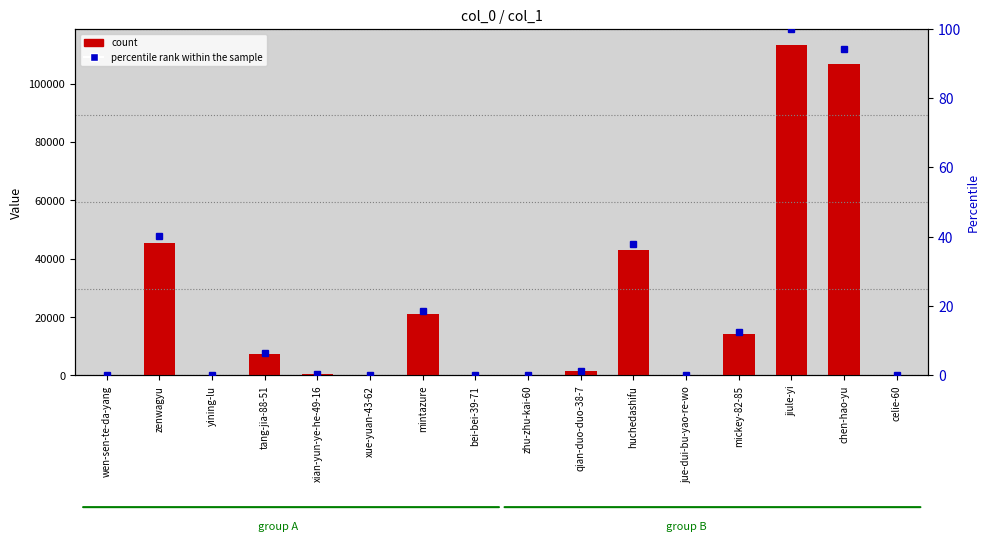

Reading left to right, extract all data points from this chart.

count: wen-sen-te-da-yang=52.0	zenwagyu=45431.0	yining-lu=4.0	tang-jia-88-51=7402.0	xian-yun-ye-he-49-16=440.0	xue-yuan-43-62=71.0	mintazure=21164.0	bei-bei-39-71=98.0	zhu-zhu-kai-60=23.0	qian-duo-duo-38-7=1551.0	huchedashifu=42862.0	jue-dui-bu-yao-re-wo=189.0	mickey-82-85=14031.0	jiule-yi=113097.0	chen-hao-yu=106683.0	celie-60=39.0
percentile rank within the sample: wen-sen-te-da-yang=0.0	zenwagyu=40.2	yining-lu=0.0	tang-jia-88-51=6.5	xian-yun-ye-he-49-16=0.4	xue-yuan-43-62=0.1	mintazure=18.7	bei-bei-39-71=0.1	zhu-zhu-kai-60=0.0	qian-duo-duo-38-7=1.4	huchedashifu=37.9	jue-dui-bu-yao-re-wo=0.2	mickey-82-85=12.4	jiule-yi=100.0	chen-hao-yu=94.3	celie-60=0.0